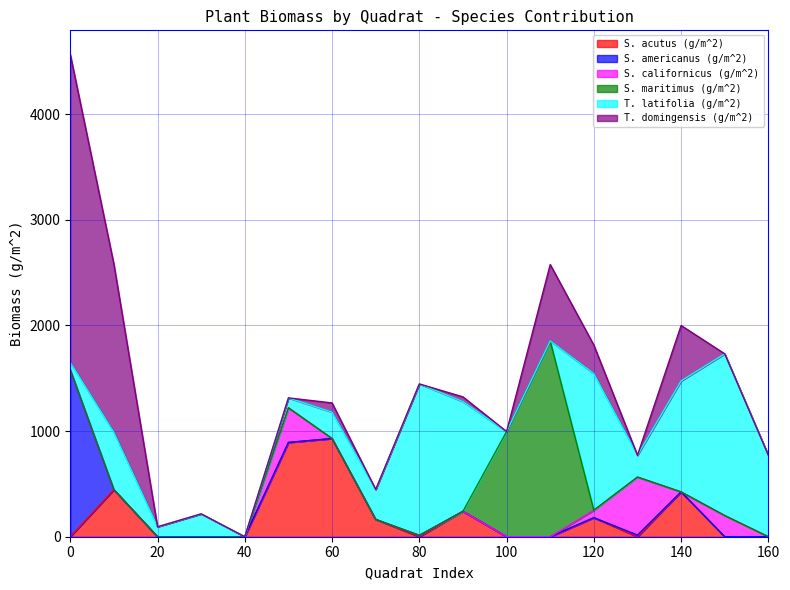

What are all the series names shown in the legend?

S. acutus (g/m^2), S. americanus (g/m^2), S. californicus (g/m^2), S. maritimus (g/m^2), T. latifolia (g/m^2), T. domingensis (g/m^2)